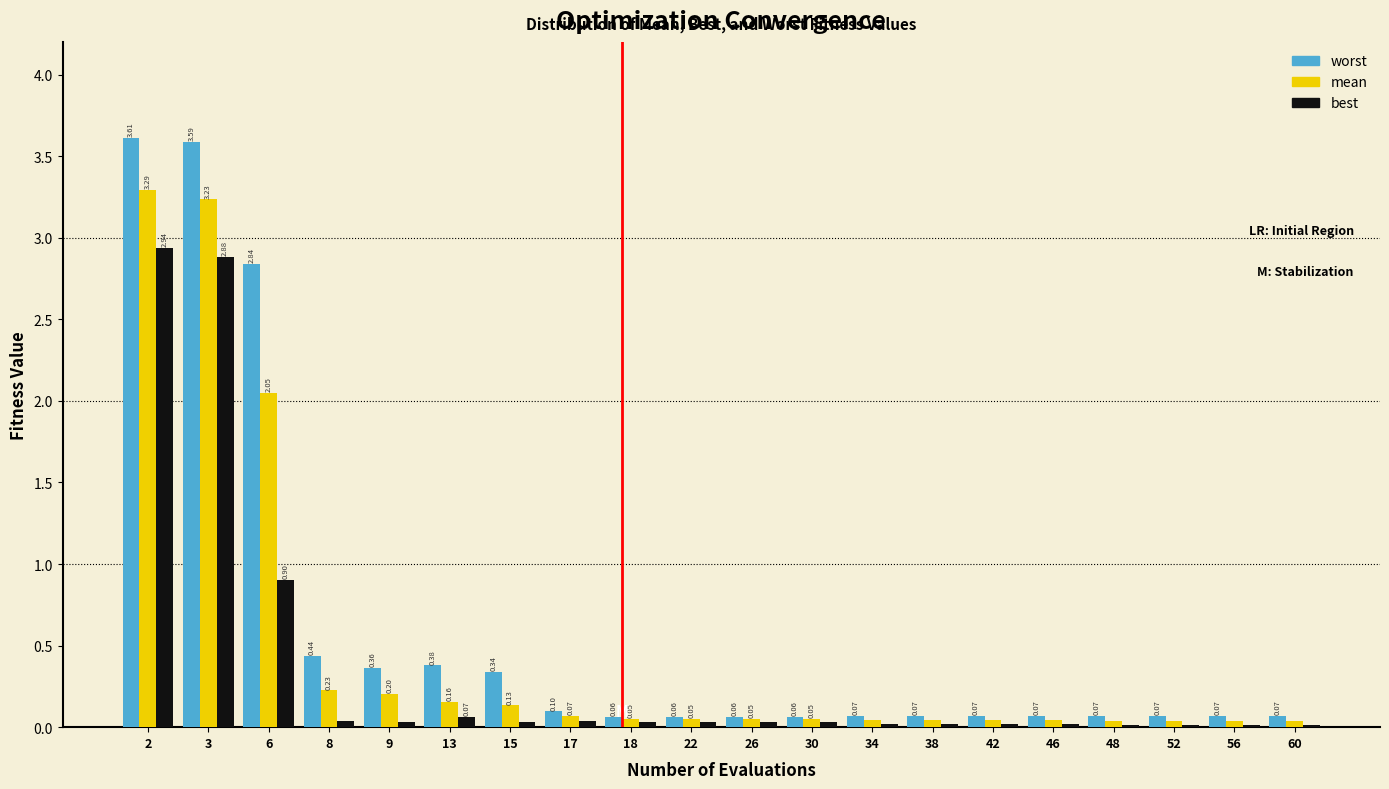

Rank the series by their maximum value, from lowest to highest.

best, mean, worst